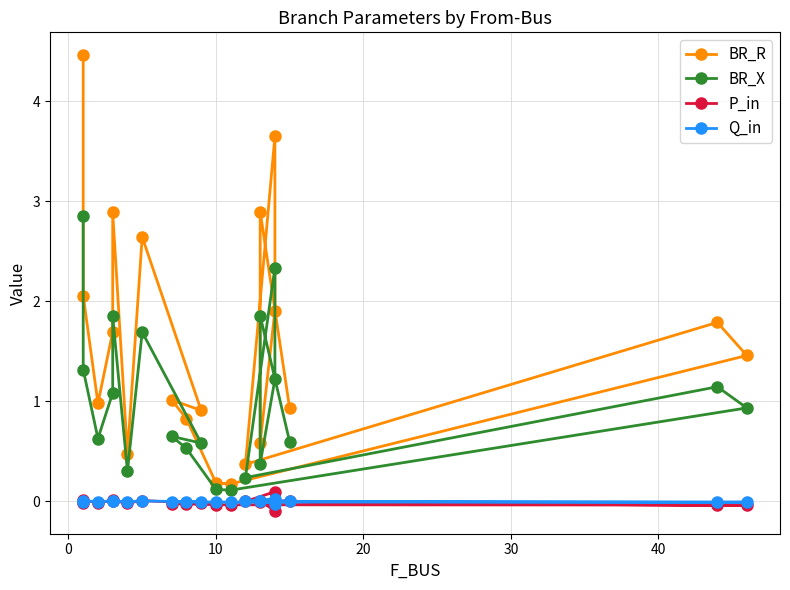

True or false: BR_X has a value of 0.0 at 11.

False